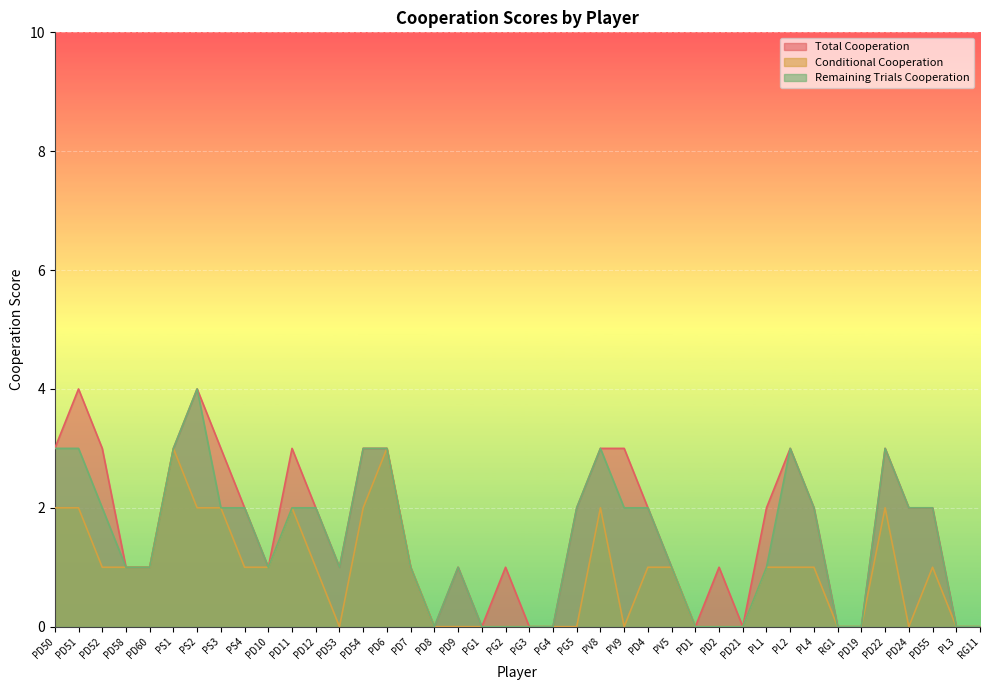

How many interior local valleys does the Total Cooperation series have?

6